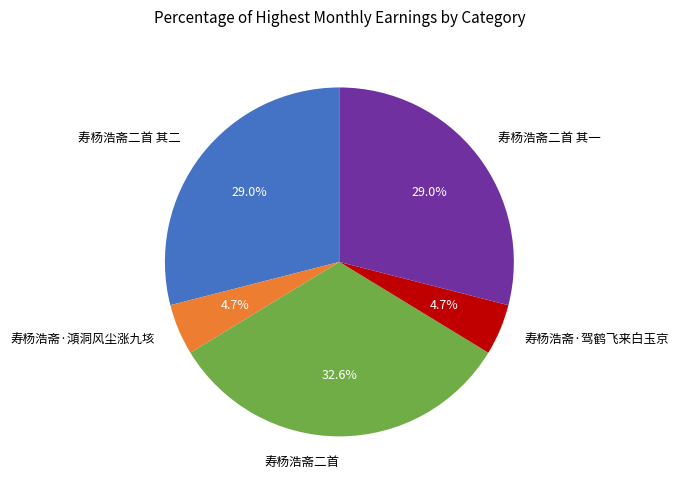

To the nearest percent, what is the combined percentage of 寿杨浩斋二首 其一 and 寿杨浩斋二首 其二?

58%